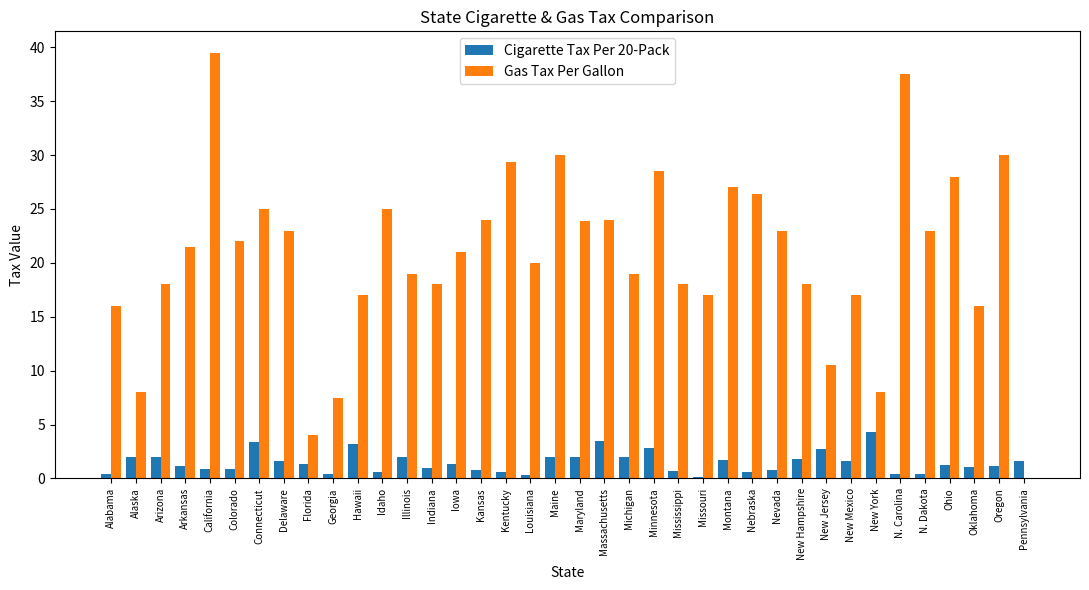

The value of Gas Tax Per Gallon at Florida is 6.5. True or false?

False